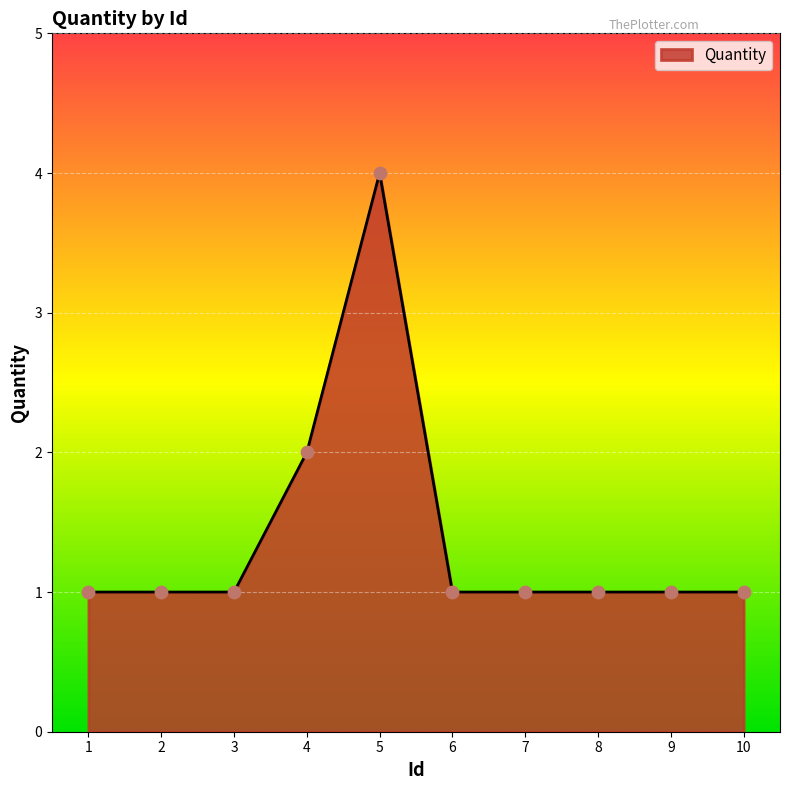

What is the ratio of the value at 5 to the value at 3?

4.0